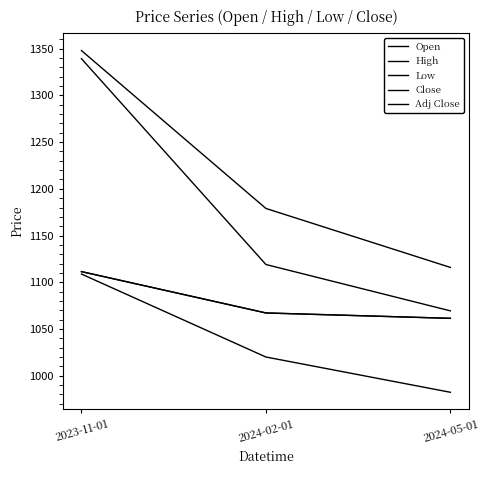

What is the approximate value of Open at 2024-05-01?

1069.4